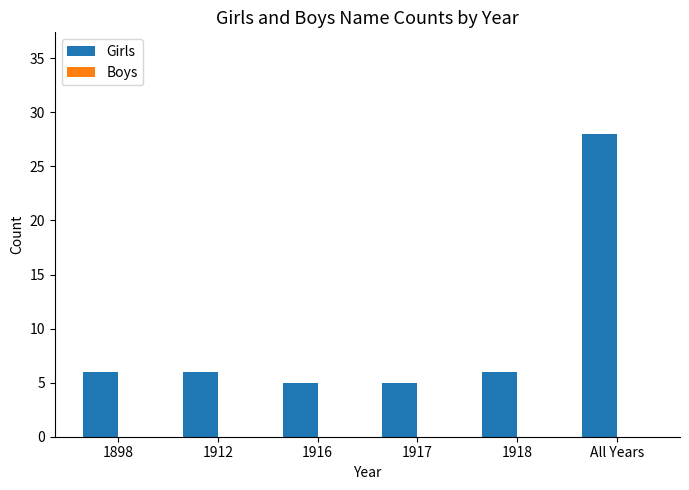

What is the change in value from 1912 to All Years?

+22